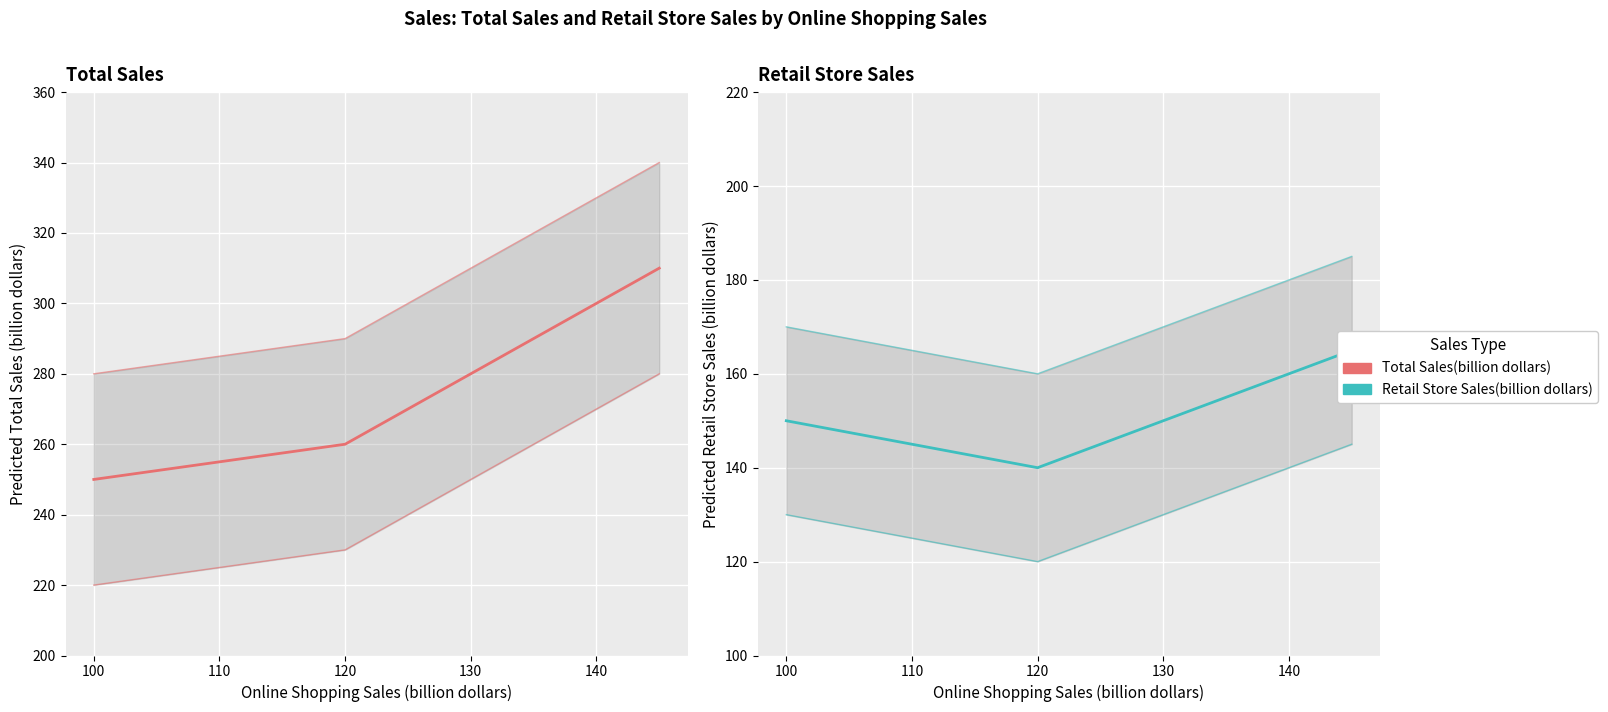

What is the sum of all Total Sales(billion dollars) values?

1960